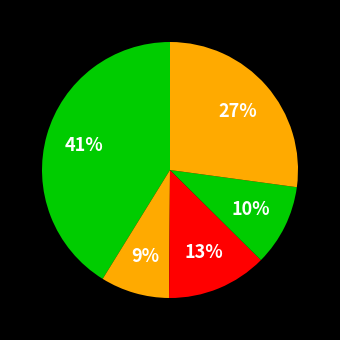

To the nearest percent, what is the difference between the largest and smallest slice percentages?

32%